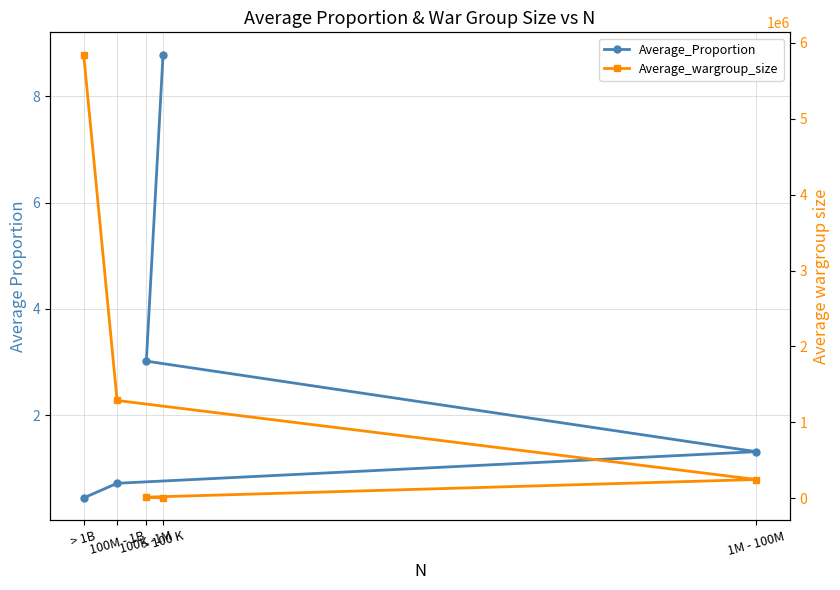

Which series has the widest spread of values?

Average_wargroup_size